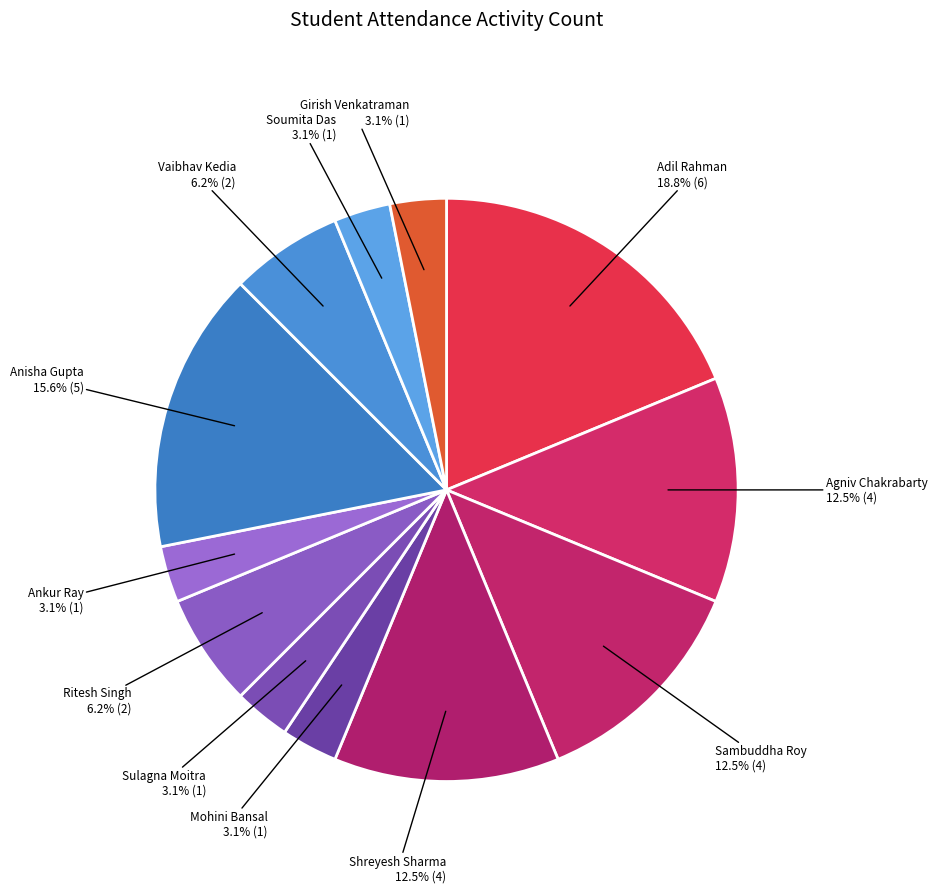

Between Ankur Ray and Adil Rahman, which is larger?

Adil Rahman